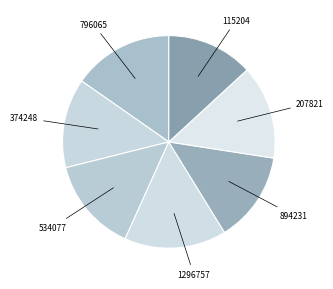

Do 894231 and 534077 together represent more than half of the pie?

No